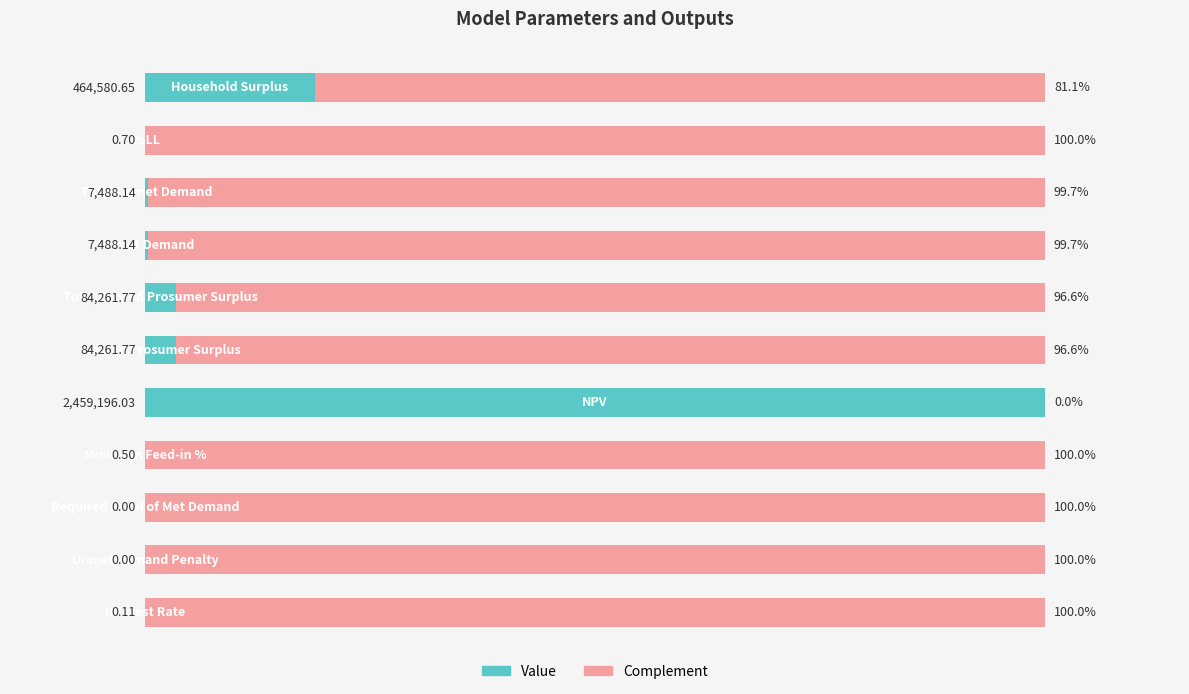

What are all the series names shown in the legend?

Value, Complement